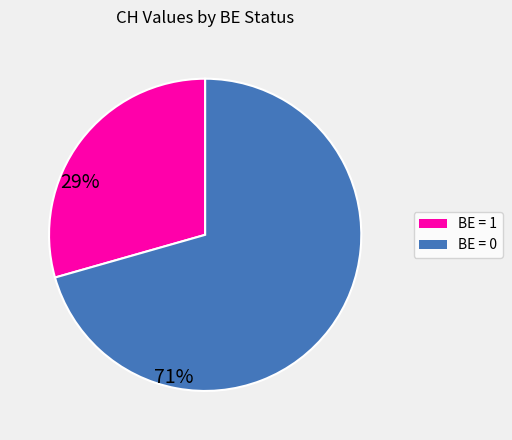

Is there any slice that represents more than half of the pie?

Yes